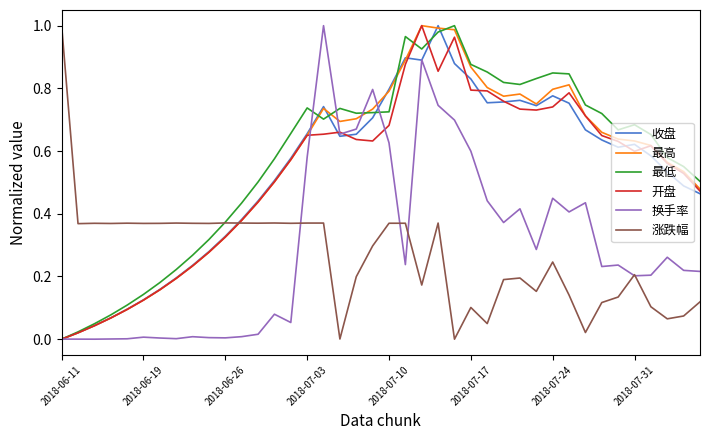

How many times do 收盘 and 涨跌幅 cross each other?

1